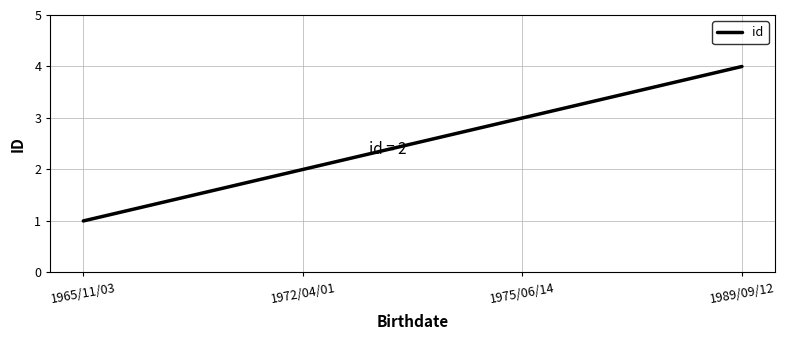

The value at 1972/04/01 is 3. True or false?

False